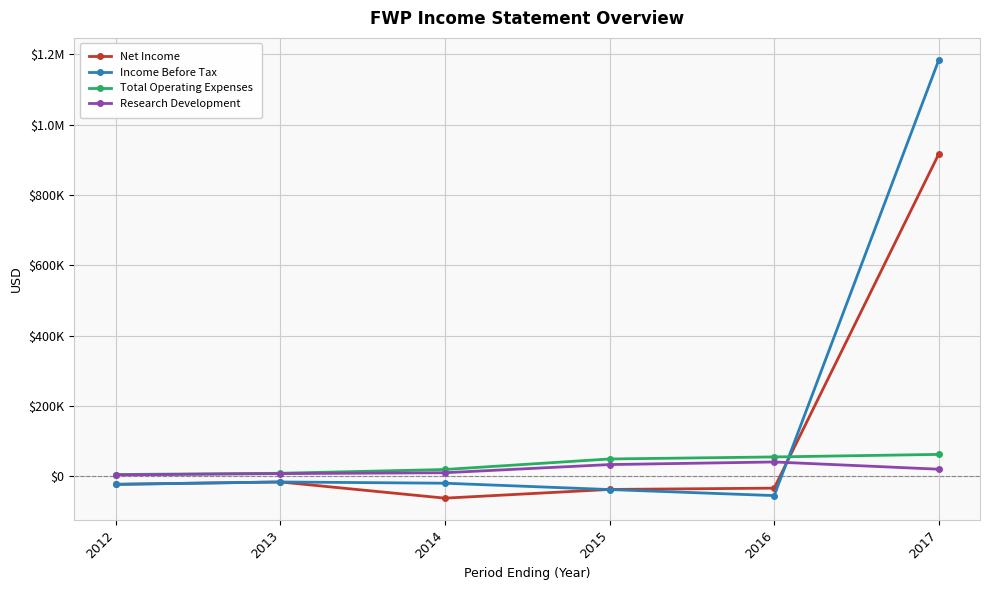

Where is the first local maximum for Net Income?

2013